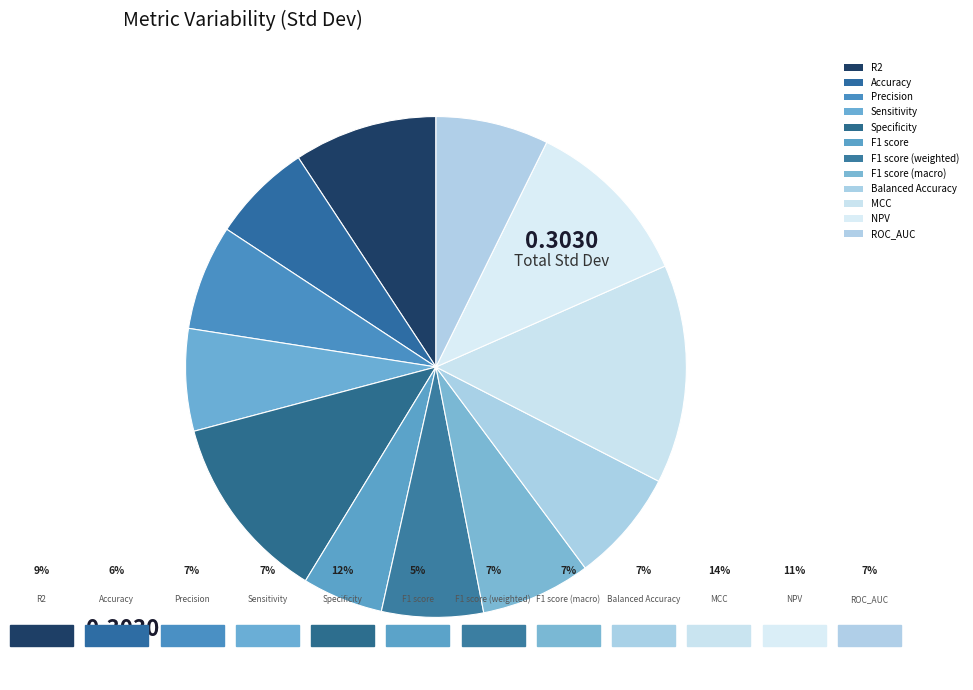

How much of the chart is everything except R2?

90.7%